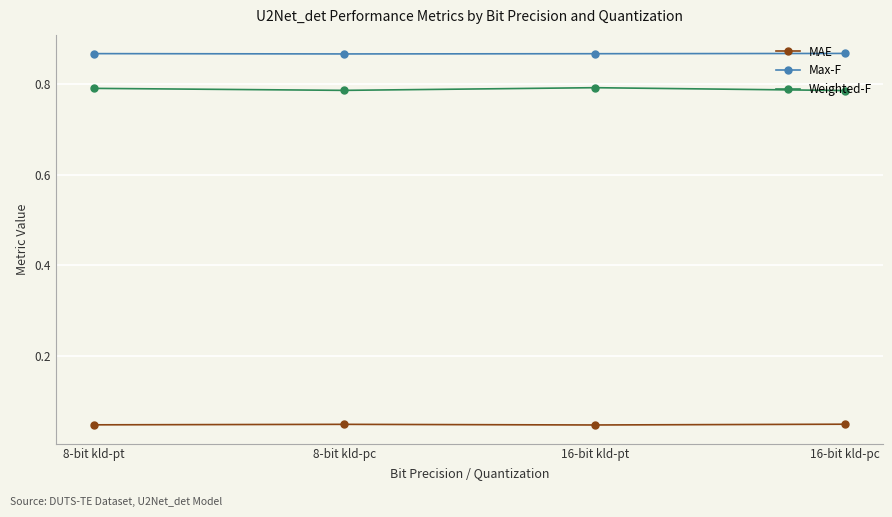

What is the sum of all Max-F values?

3.5